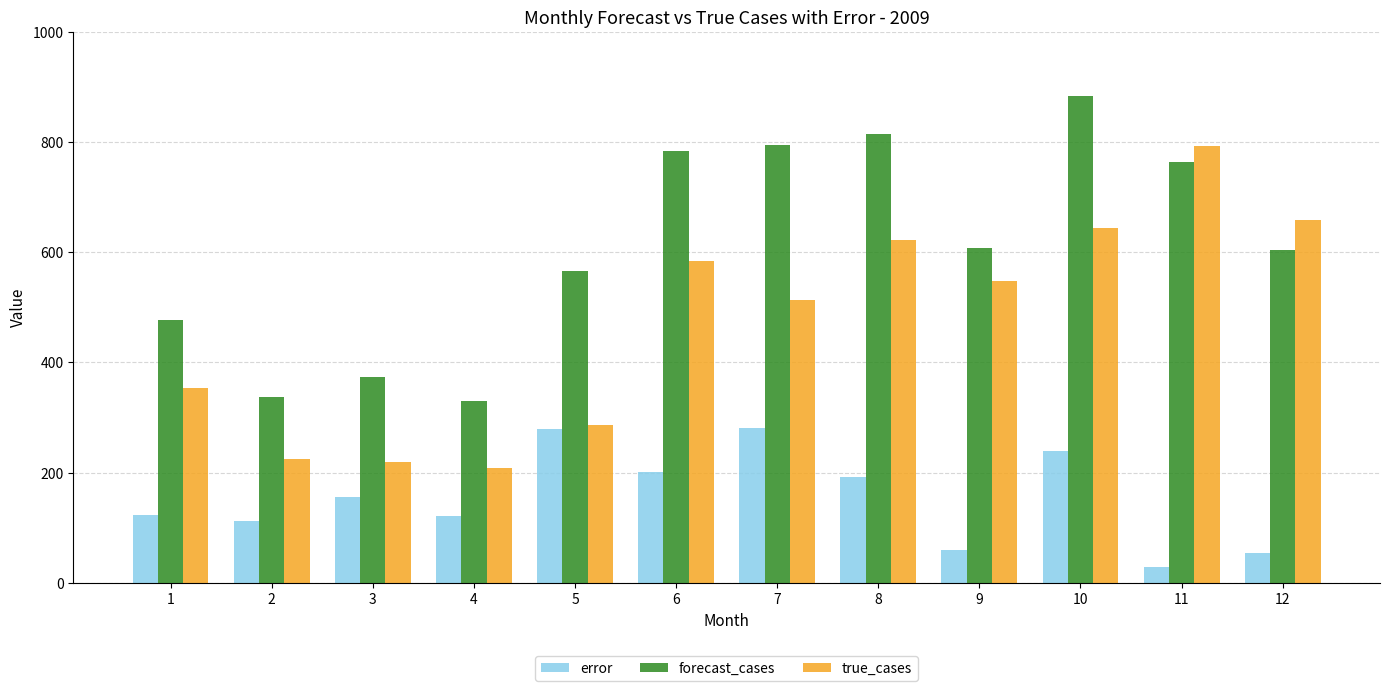

How many data points in true_cases are less than 548?

6